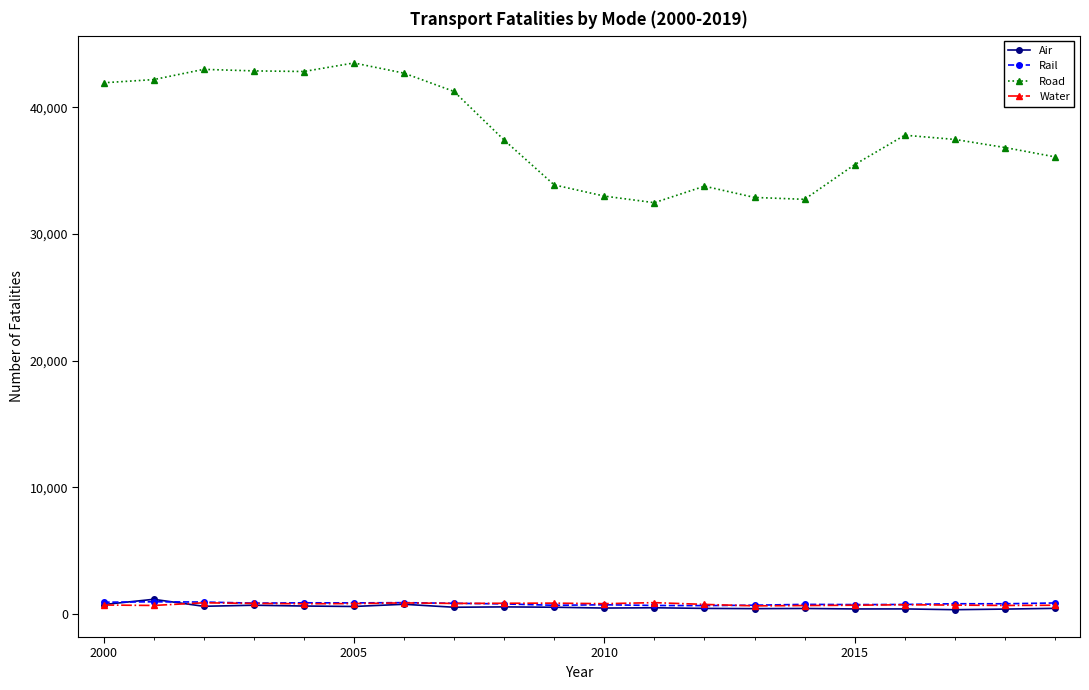

True or false: Road and Air intersect in this chart.

False